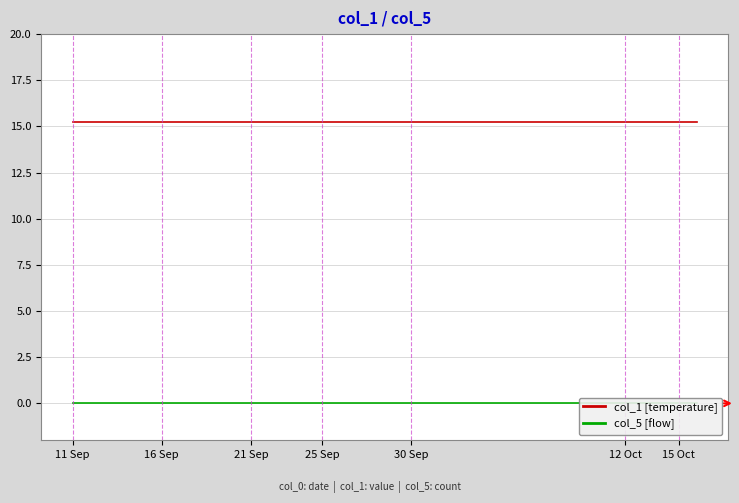

At which category is the sum across all series the highest?

11 Sep